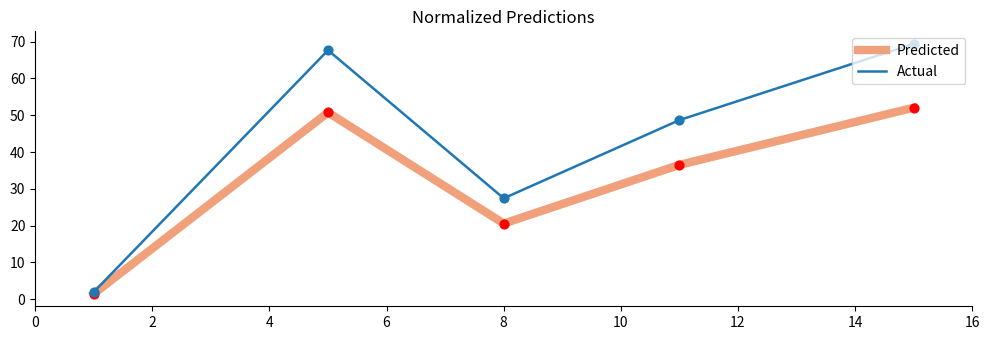

Which series has the largest total across all categories?

Actual